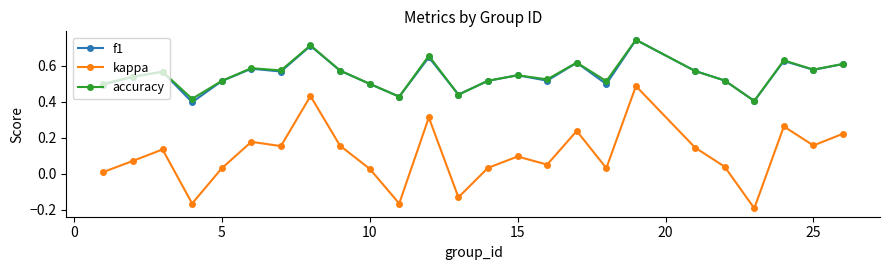

True or false: f1 has more than 2 points higher than both neighbors.

True